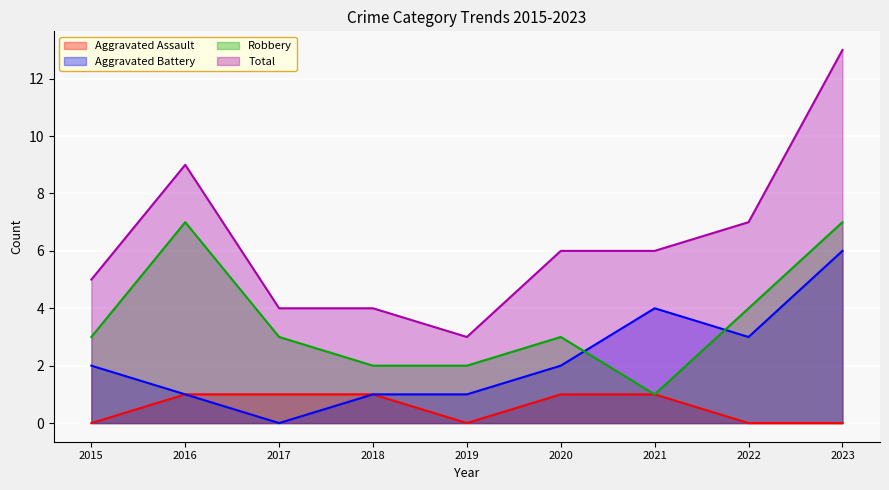

True or false: Aggravated Assault and Aggravated Battery intersect in this chart.

False